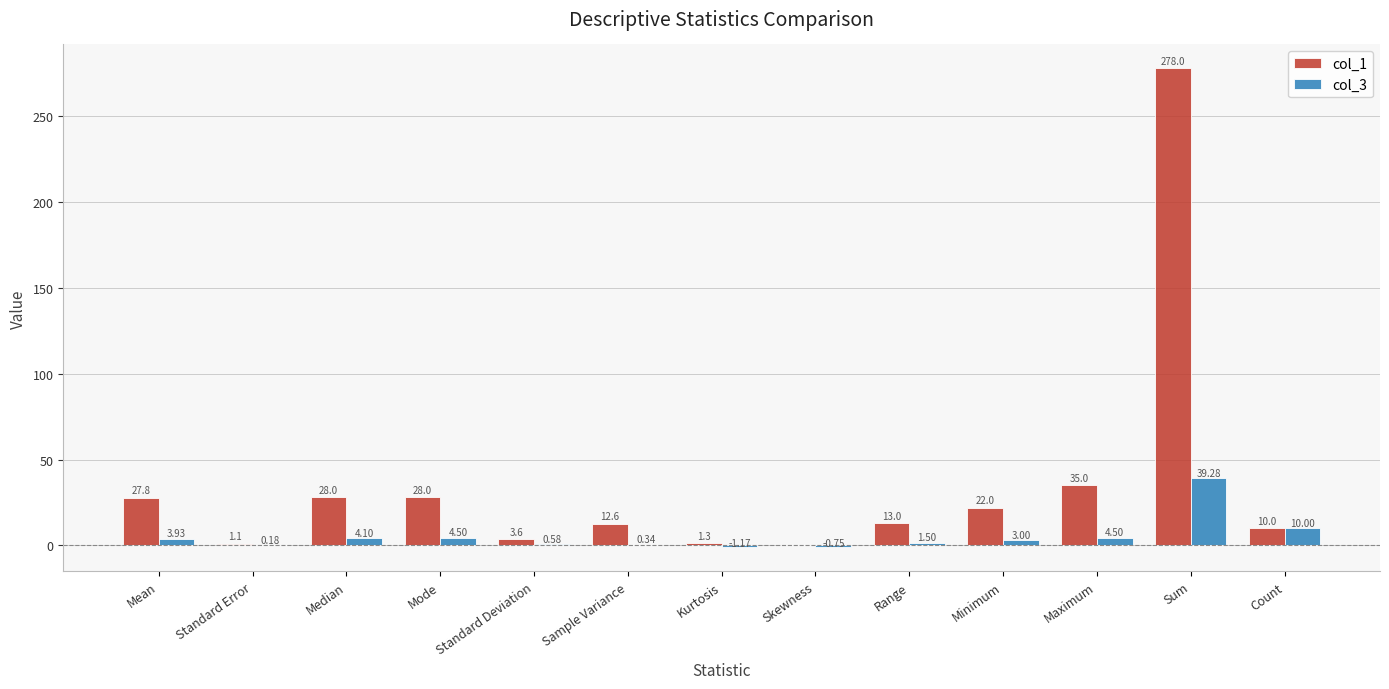

Is the value of col_1 at Range greater than the value of col_3 at Median?

Yes